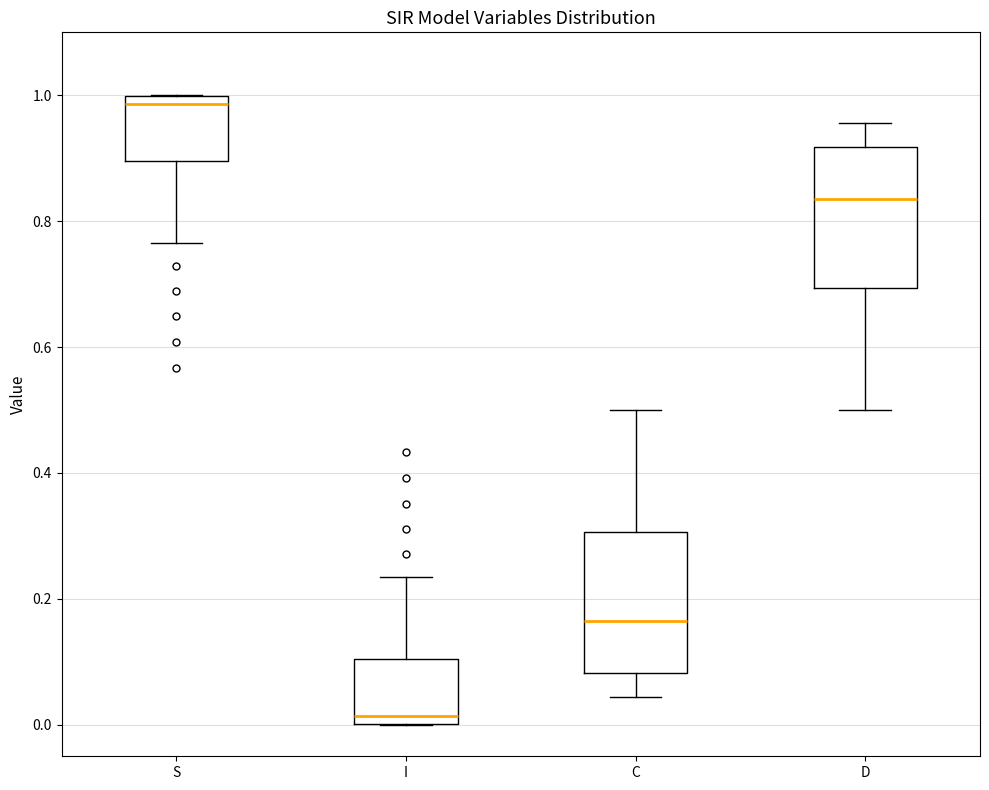

Reading left to right, read every box against the y-axis: the position of its median line, the range the box covers, and the ends of its whiskers. The values are not printed on the chart, so give them approximately, as read against the axis.

S: median 0.98, box 0.90 to 1.00, whiskers 0.76 to 1.00
I: median 0.02, box 0.00 to 0.10, whiskers 0.00 to 0.24
C: median 0.16, box 0.08 to 0.30, whiskers 0.04 to 0.50
D: median 0.84, box 0.70 to 0.92, whiskers 0.50 to 0.96